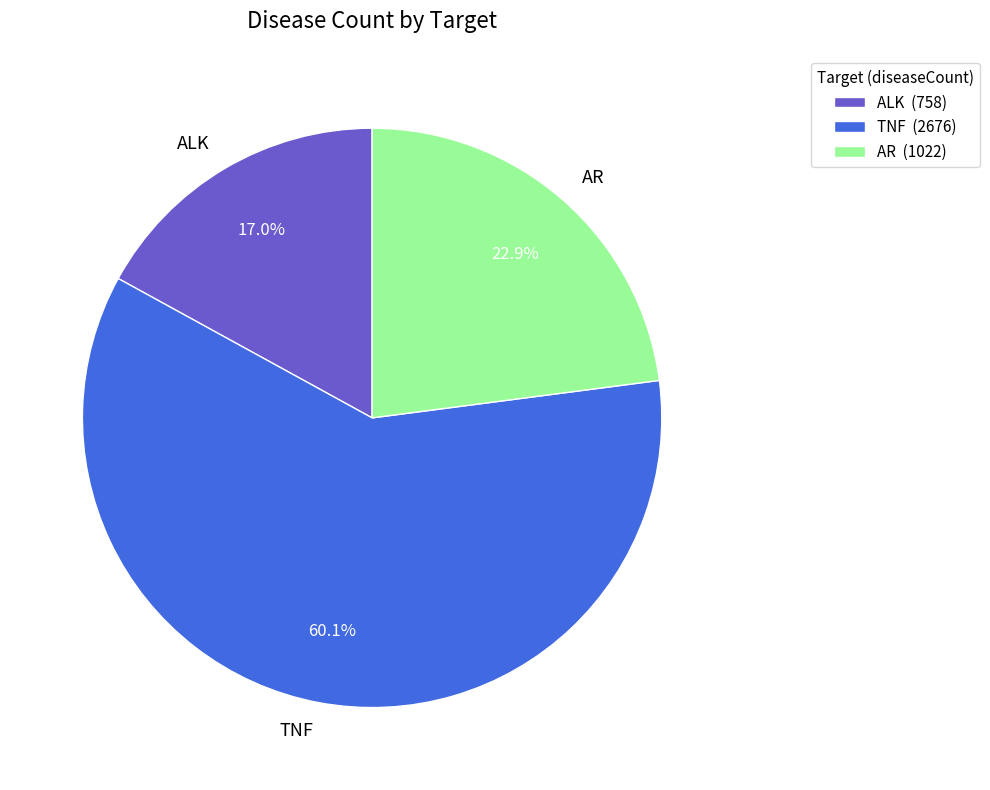

Between AR and ALK, which is larger?

AR